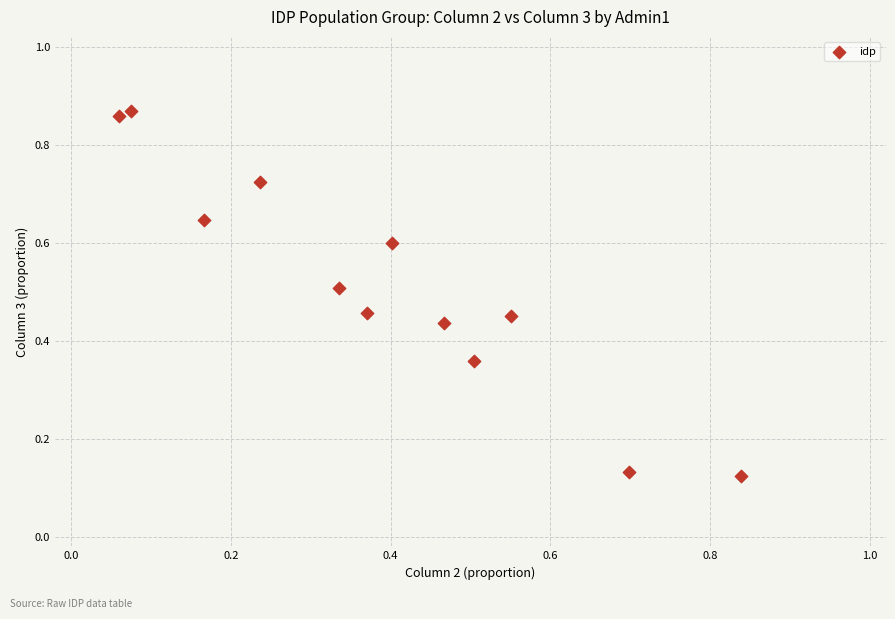

What is the range of X values (max minus min)?

0.8